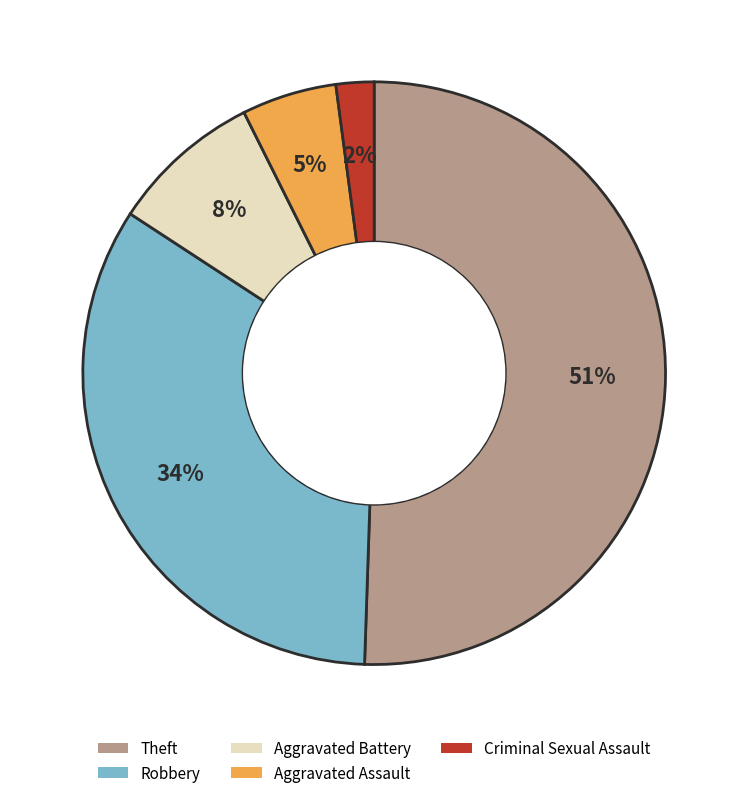

To the nearest percent, what percentage of the pie is Criminal Sexual Assault?

2%